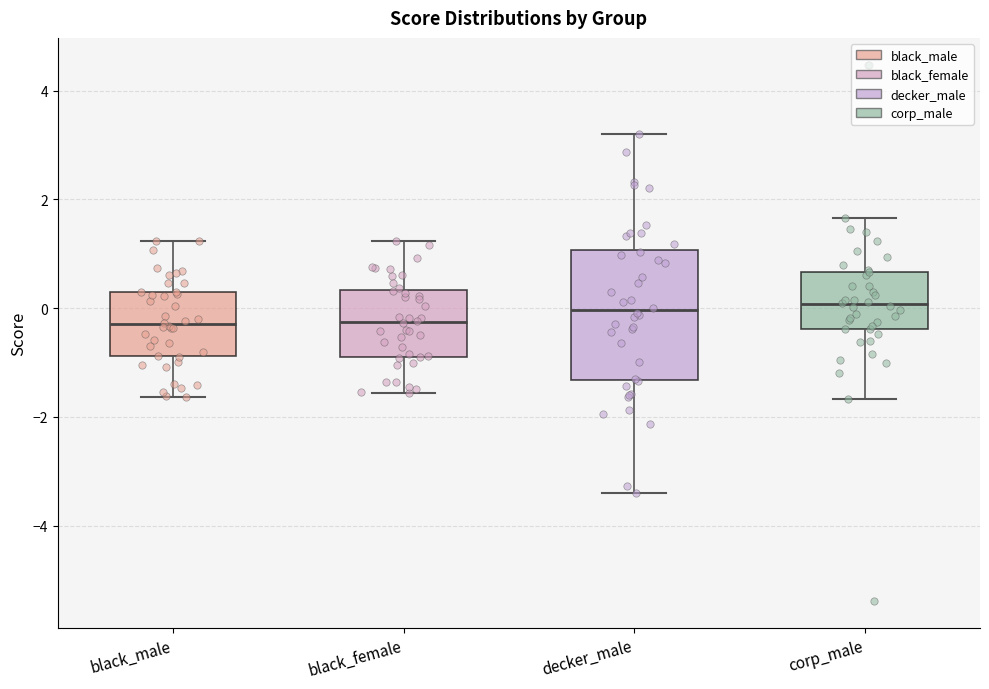

Where does the lower whisker of the box for black_female end on the y-axis? The values are not printed on the chart, so give them approximately, as read against the axis.

-1.6